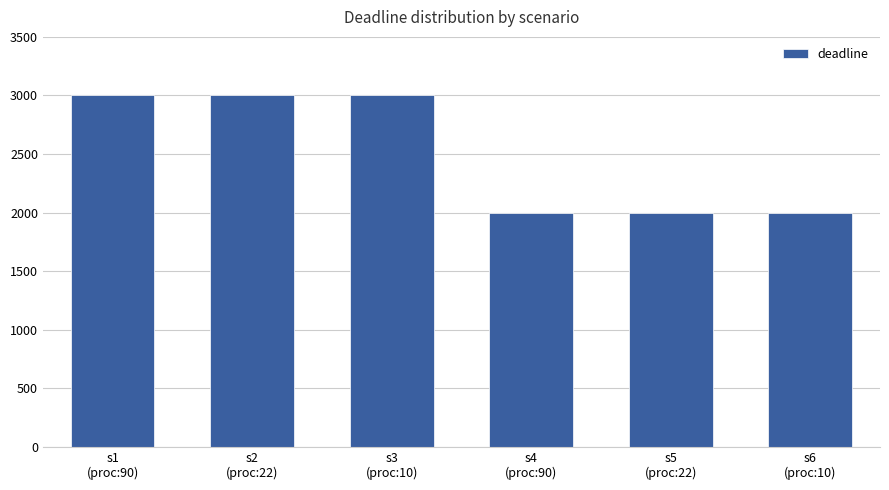

What is the difference between the second highest and minimum values?

1000